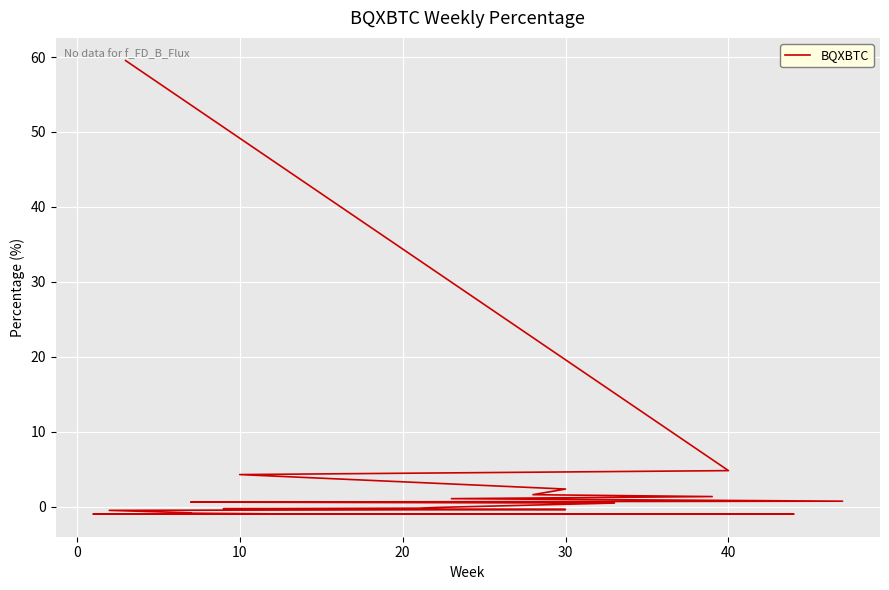

How many positive values are there?

10